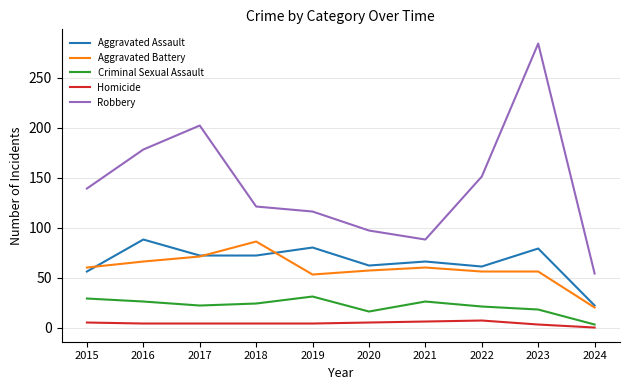

Which series has the widest spread of values?

Robbery